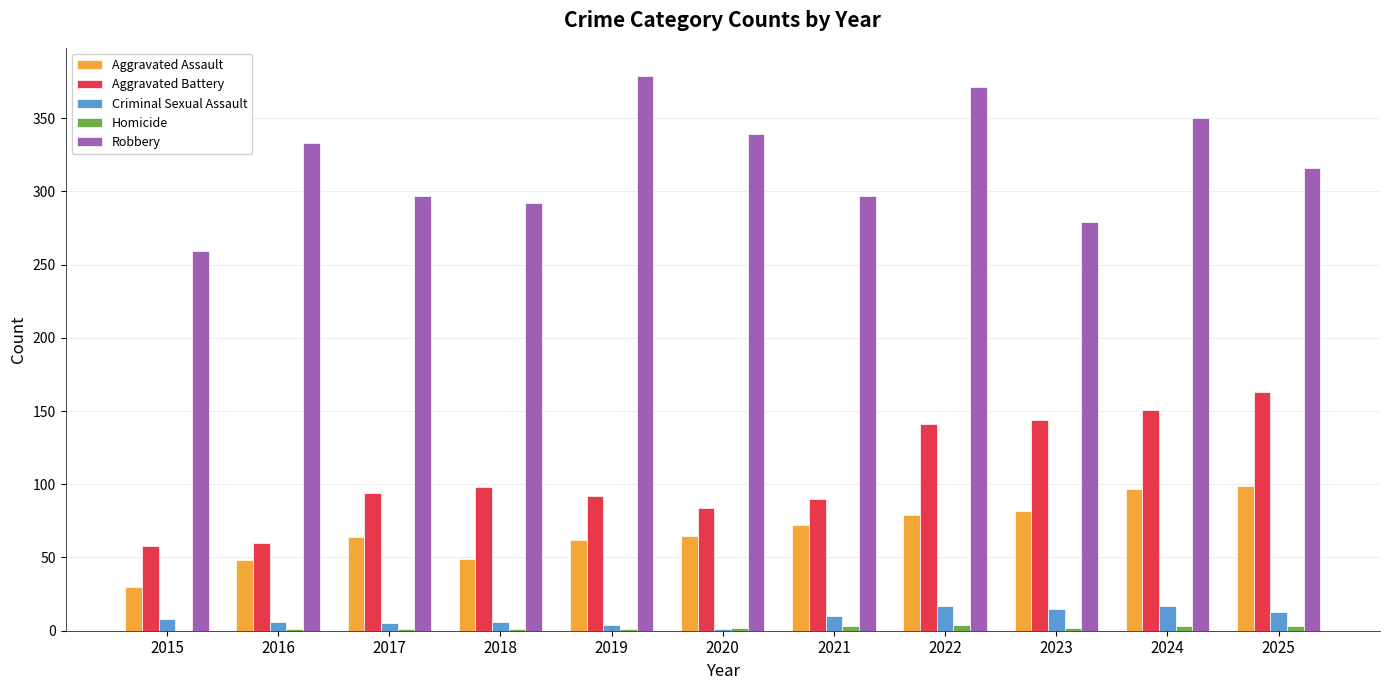

Where is Aggravated Battery nearest to the value 110?

2018